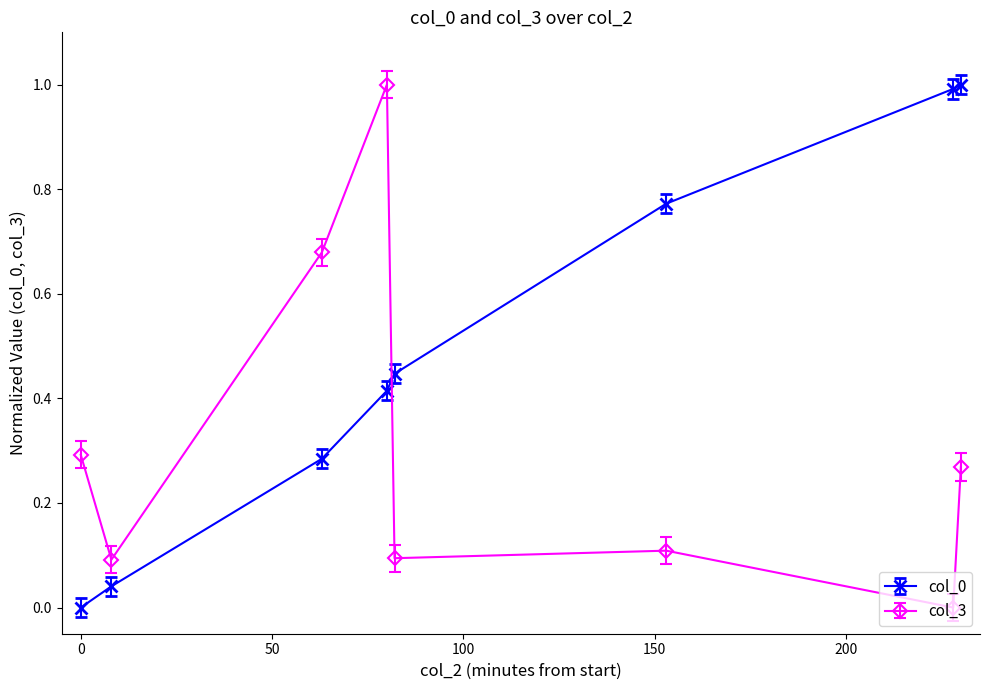

What is the maximum value shown in the chart?

1.0